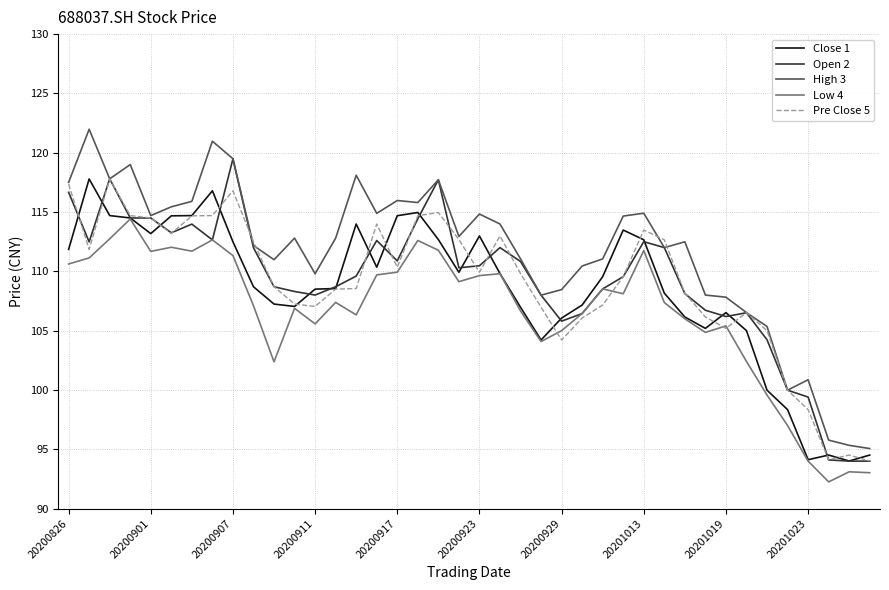

What are all the series names shown in the legend?

Close 1, Open 2, High 3, Low 4, Pre Close 5